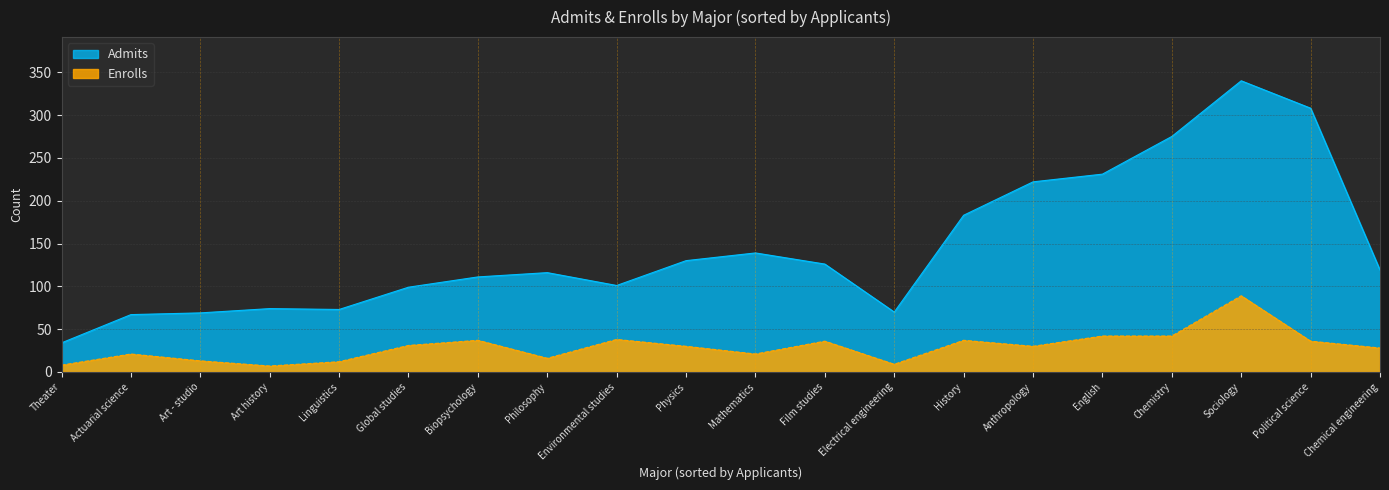

List the series in order of their overall mean, highest first.

Admits, Enrolls